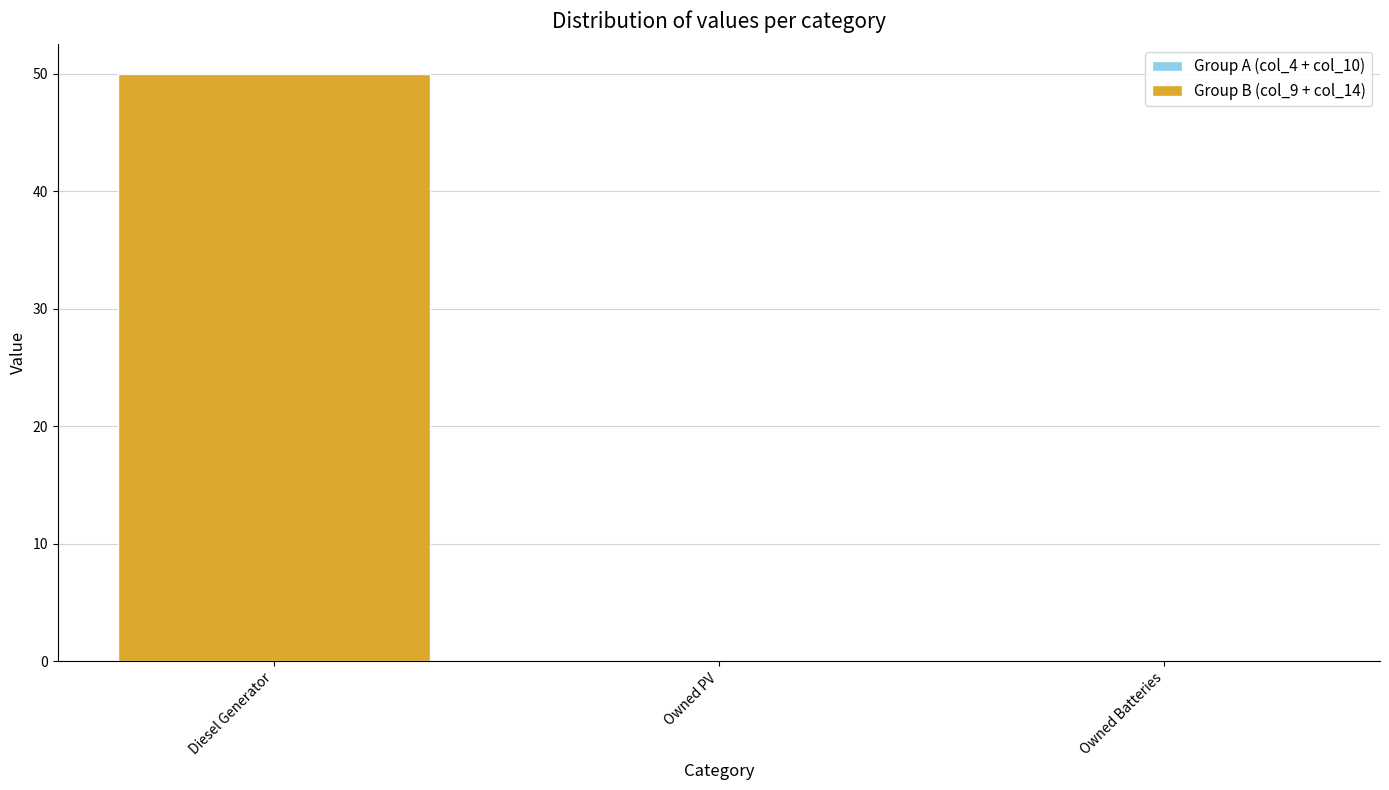

Are the bars horizontal?

No